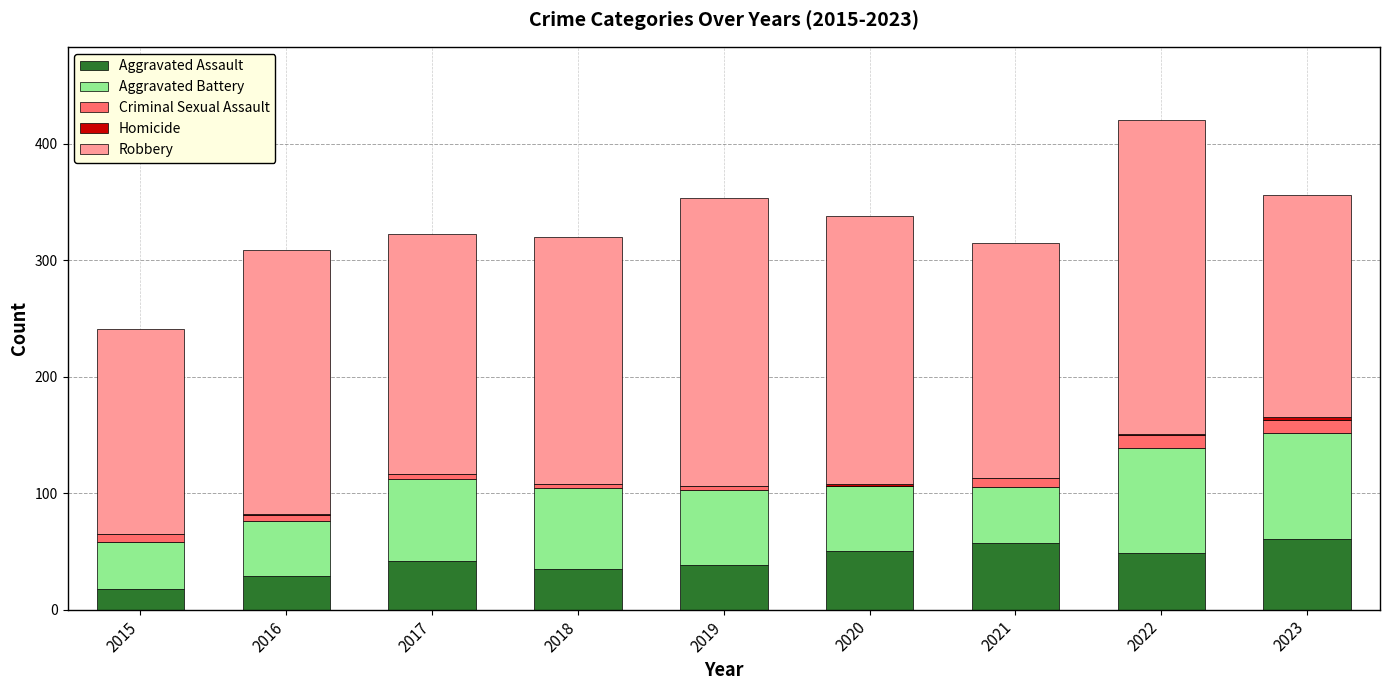

Are the bars grouped side by side (vs. stacked)?

No